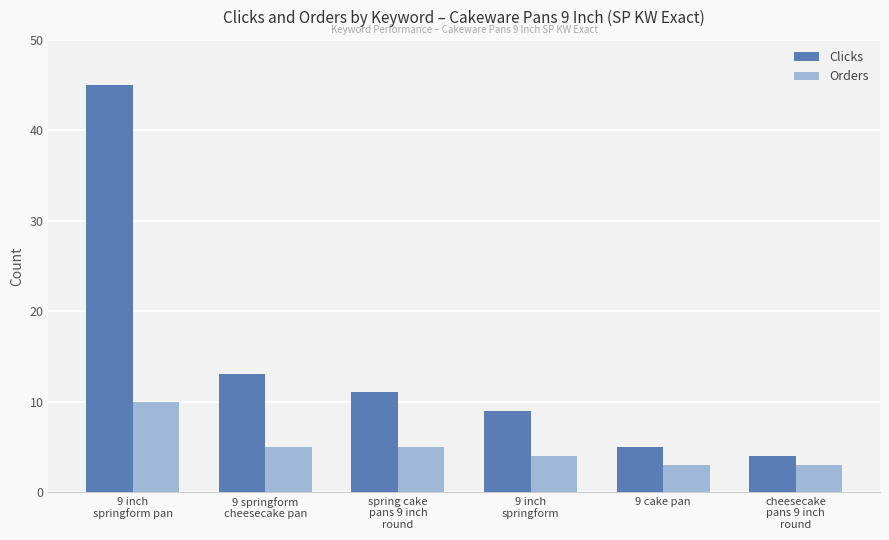

Rank the series by their maximum value, from lowest to highest.

Orders, Clicks